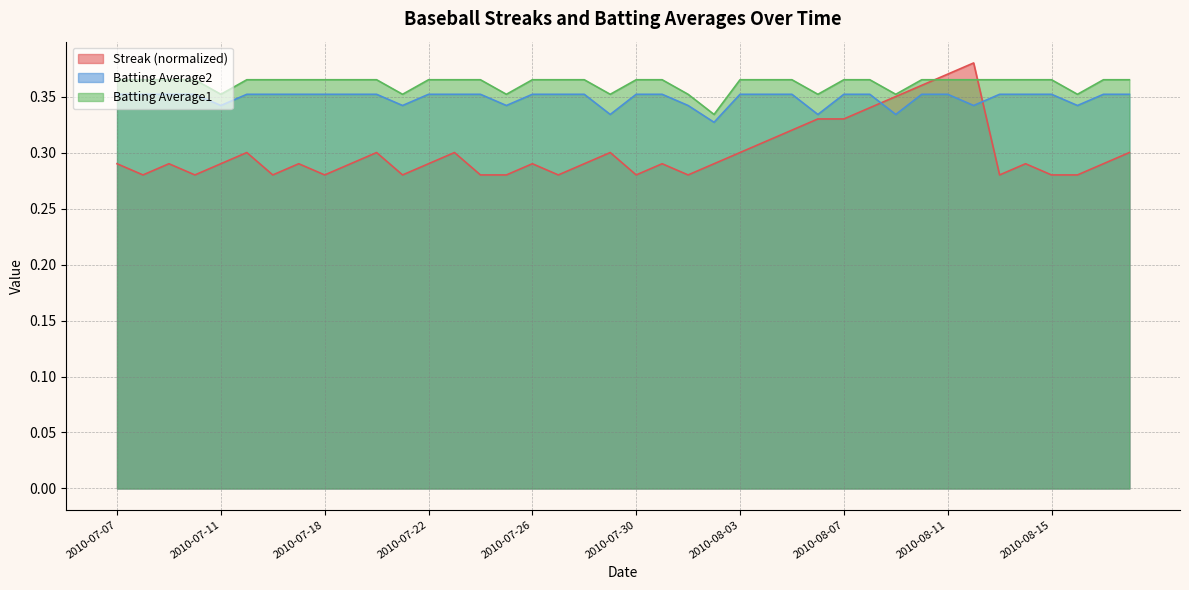

Which label corresponds to the largest value in the chart?

2010-08-12